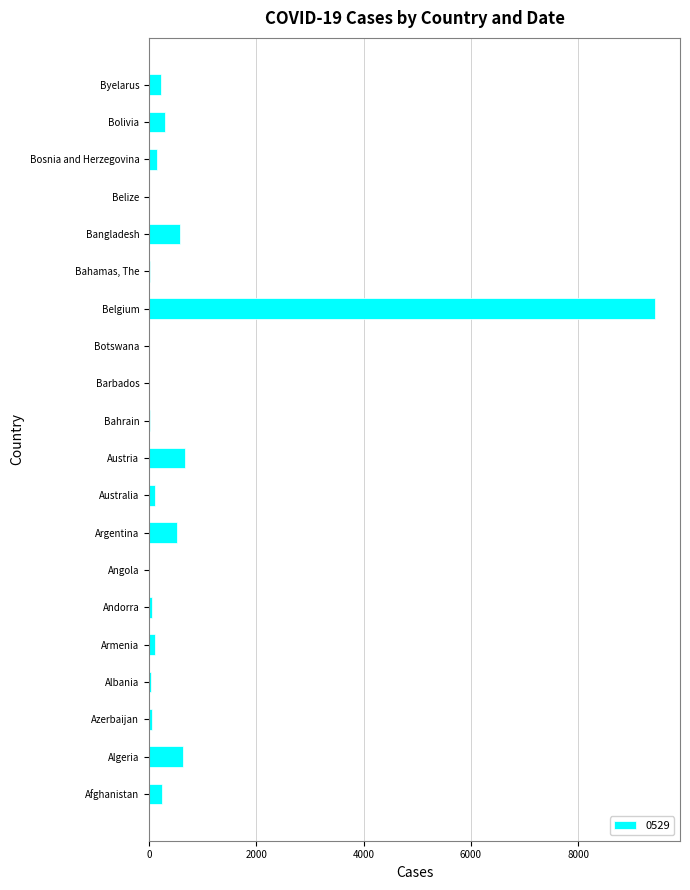

Approximately how many times larger is the value at Austria compared to Bangladesh?

1.1